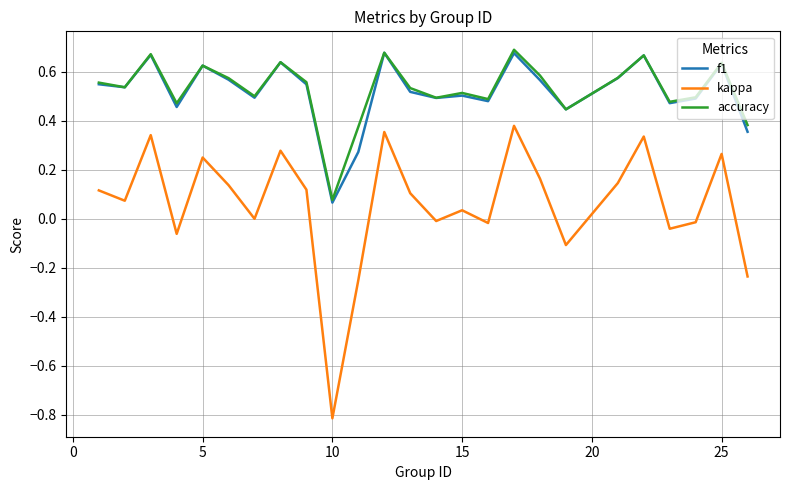

What are all the series names shown in the legend?

f1, kappa, accuracy